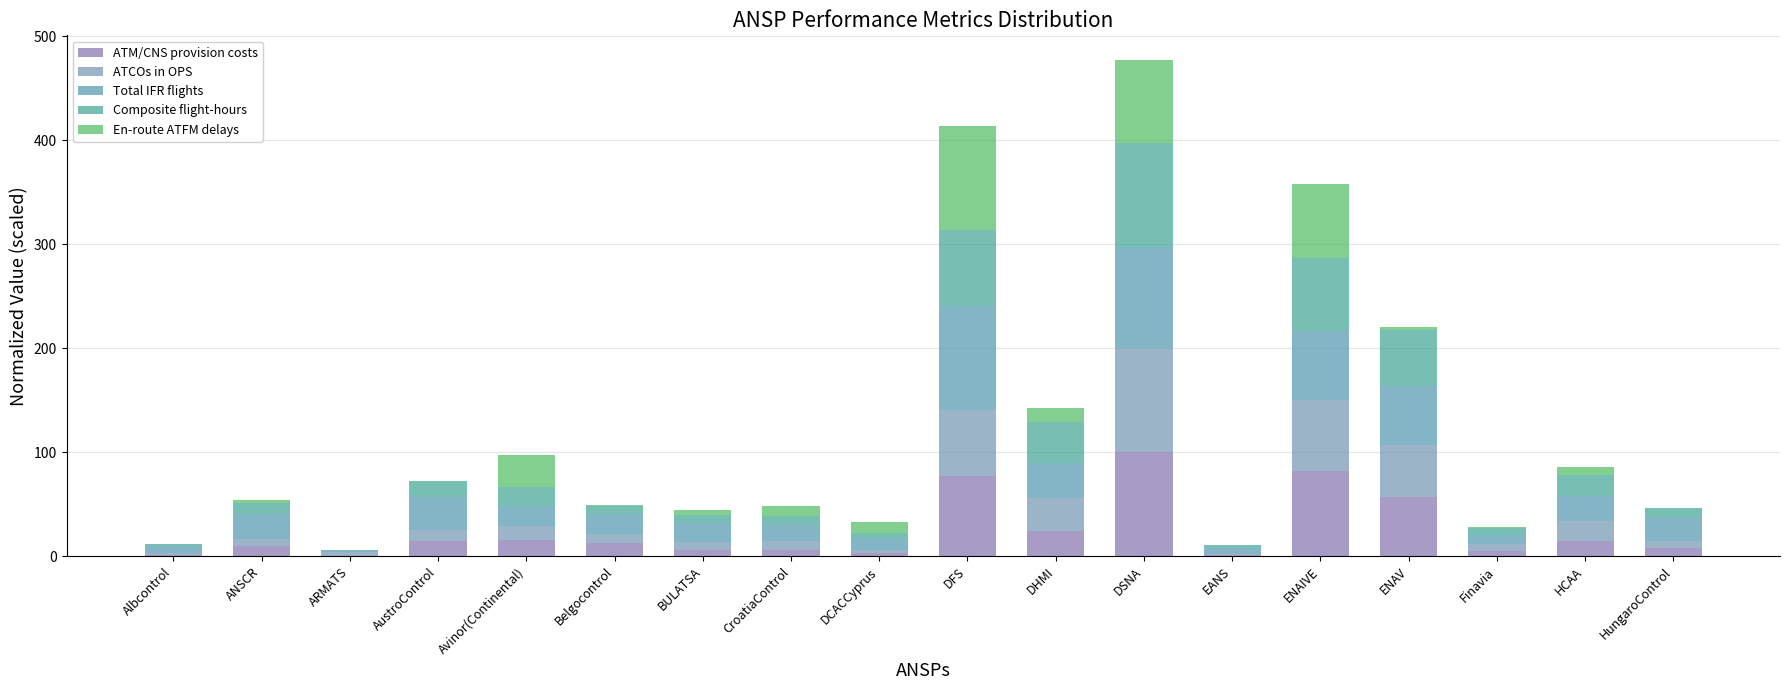

Count the number of data series in this chart.

5